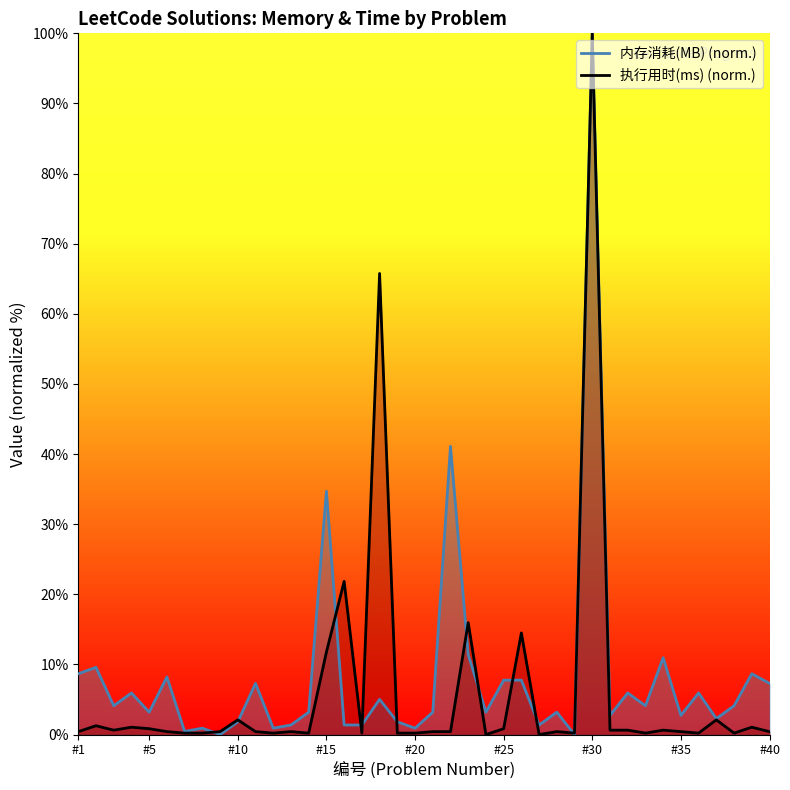

List the series in order of their overall mean, lowest first.

执行用时(ms), 内存消耗(MB)